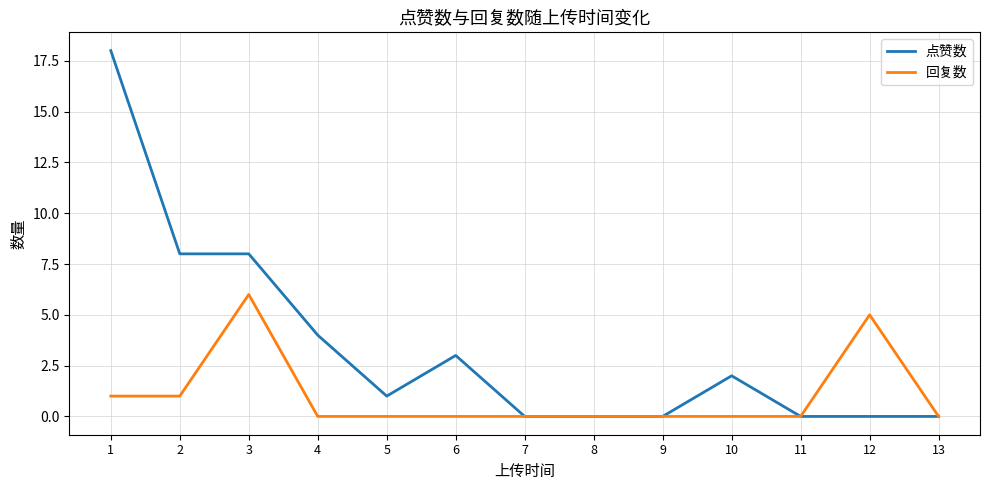

What are all the series names shown in the legend?

点赞数, 回复数